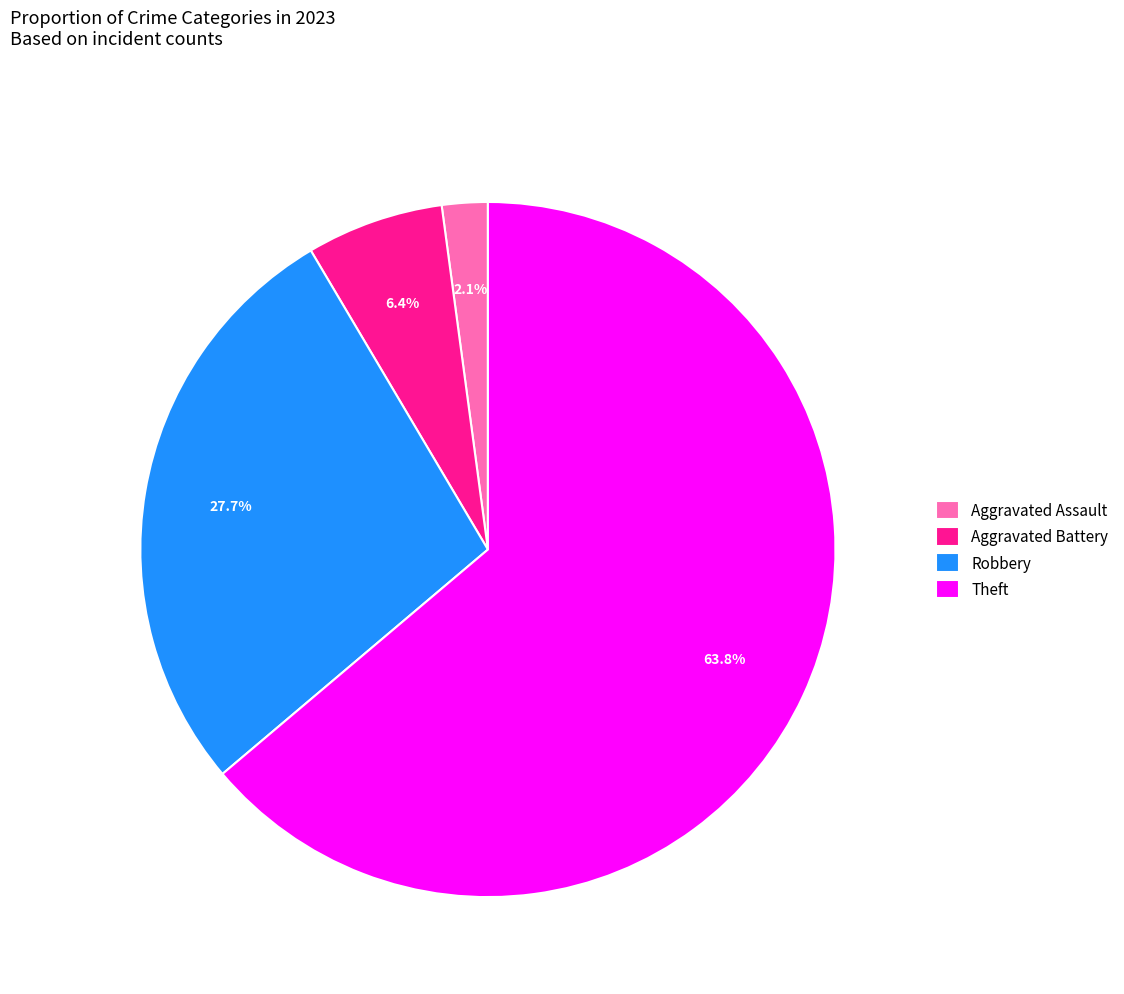

How much of the chart is everything except Aggravated Assault?

97.9%